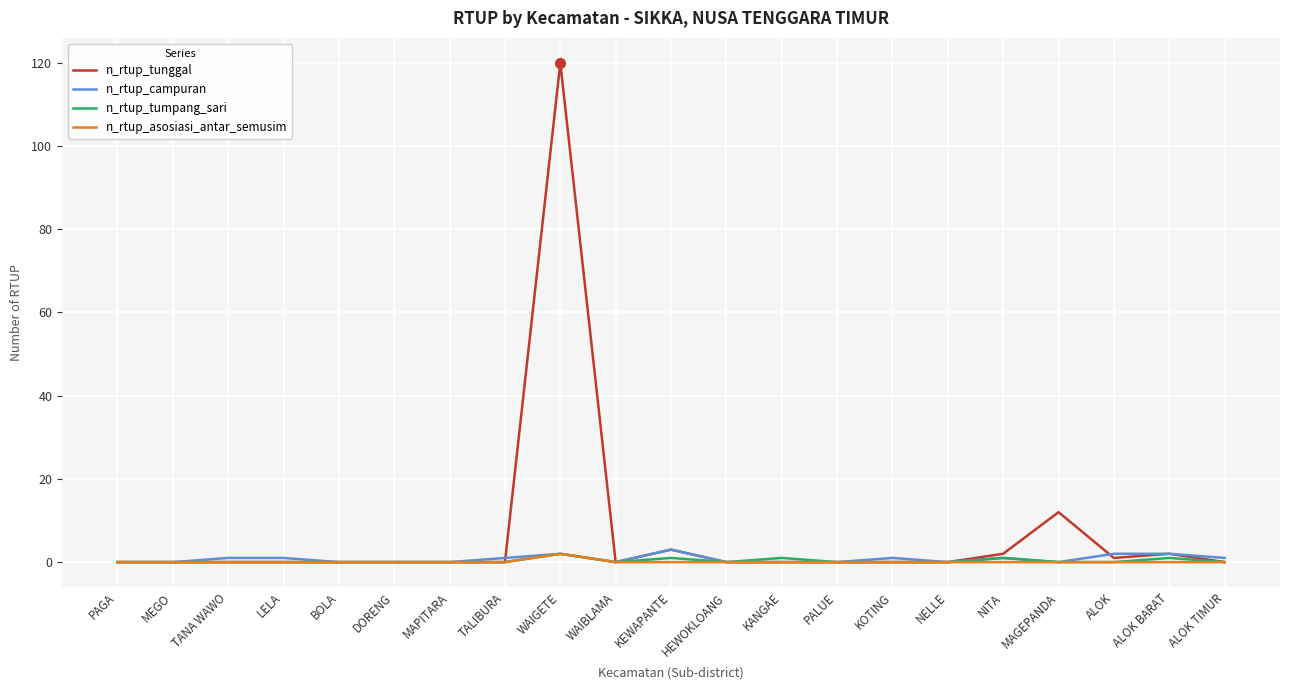

Which category has the highest value in the n_rtup_tunggal series?

WAIGETE